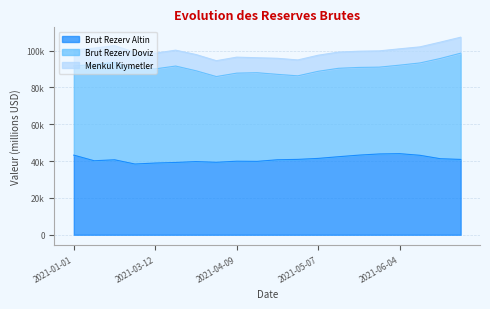

What is the minimum value shown in the chart?

8136.2